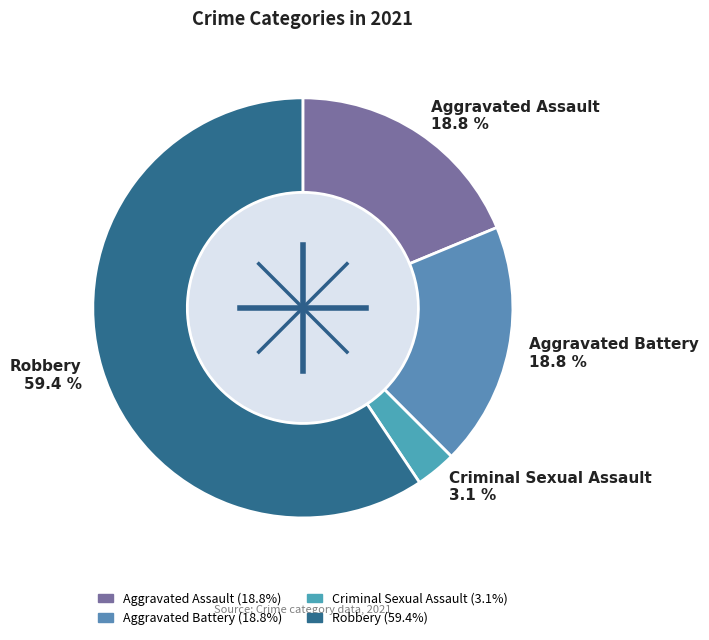

Is the sum of Criminal Sexual Assault and Aggravated Battery greater than half?

No